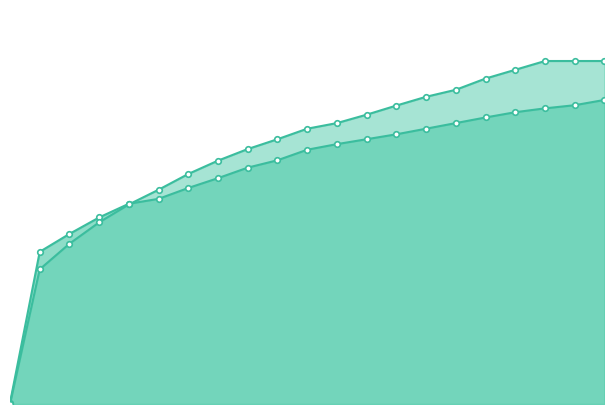

Is it true that Enrich2 equals 0.2 at 0.2?

False